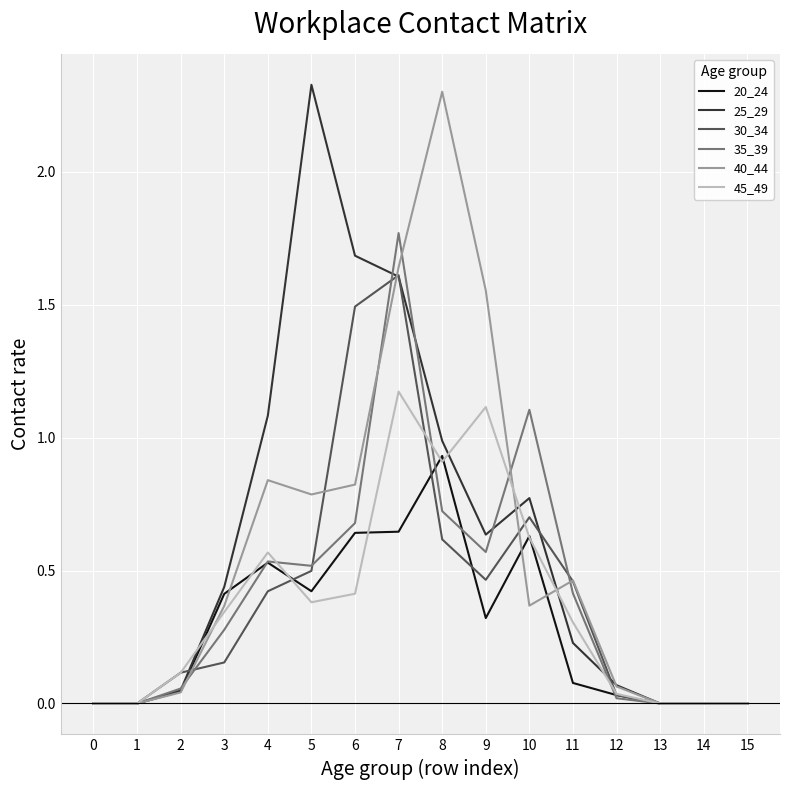

Is it true that 30_34 equals 0.7 at 10?

True